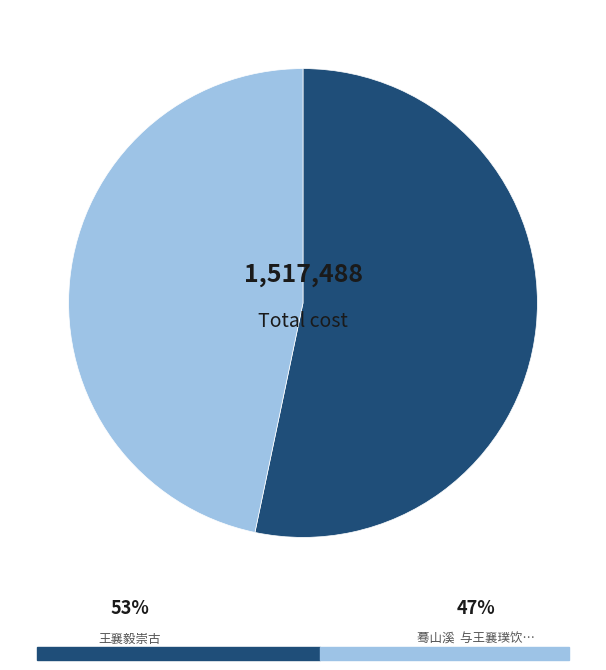

Is there a majority slice in this chart?

Yes